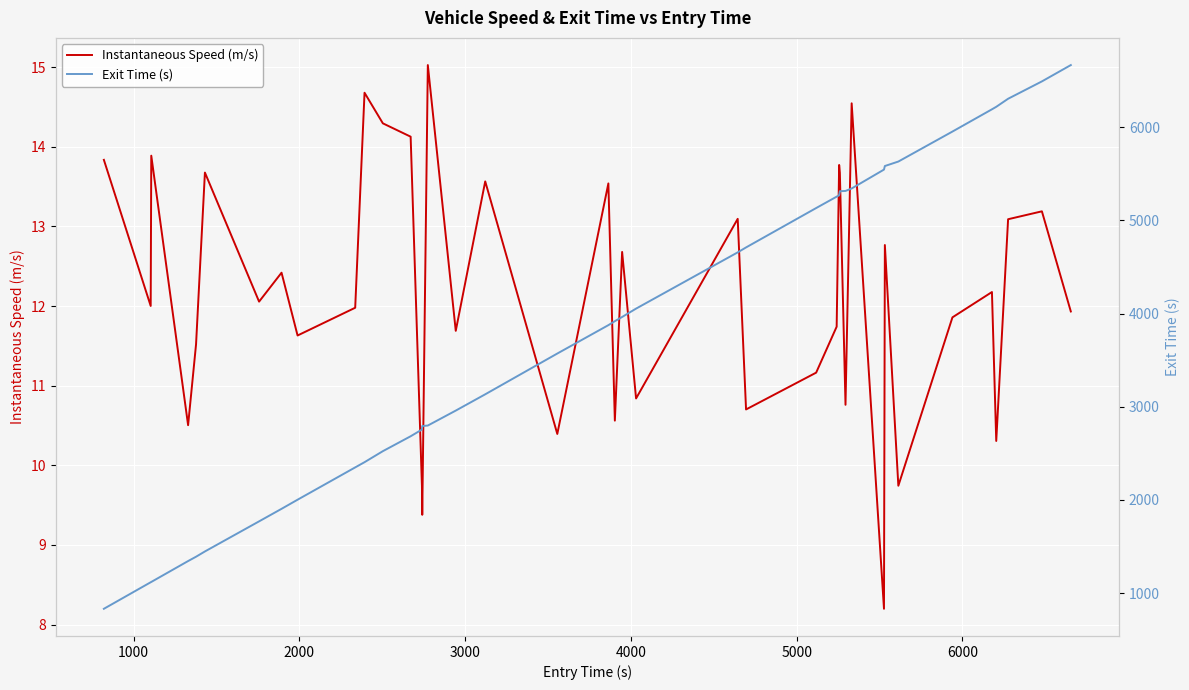

Does the chart display data point markers on the line(s)?

No